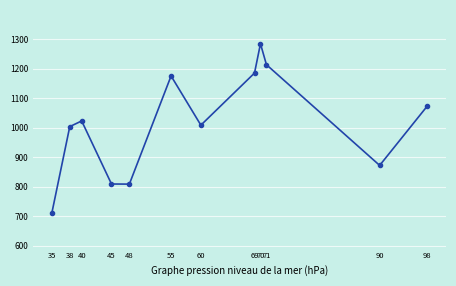

What is the maximum value shown in the chart?

1284.2